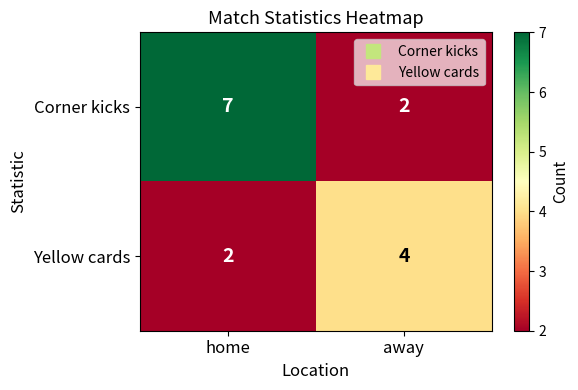

At which label is Yellow cards closest to 3?

home